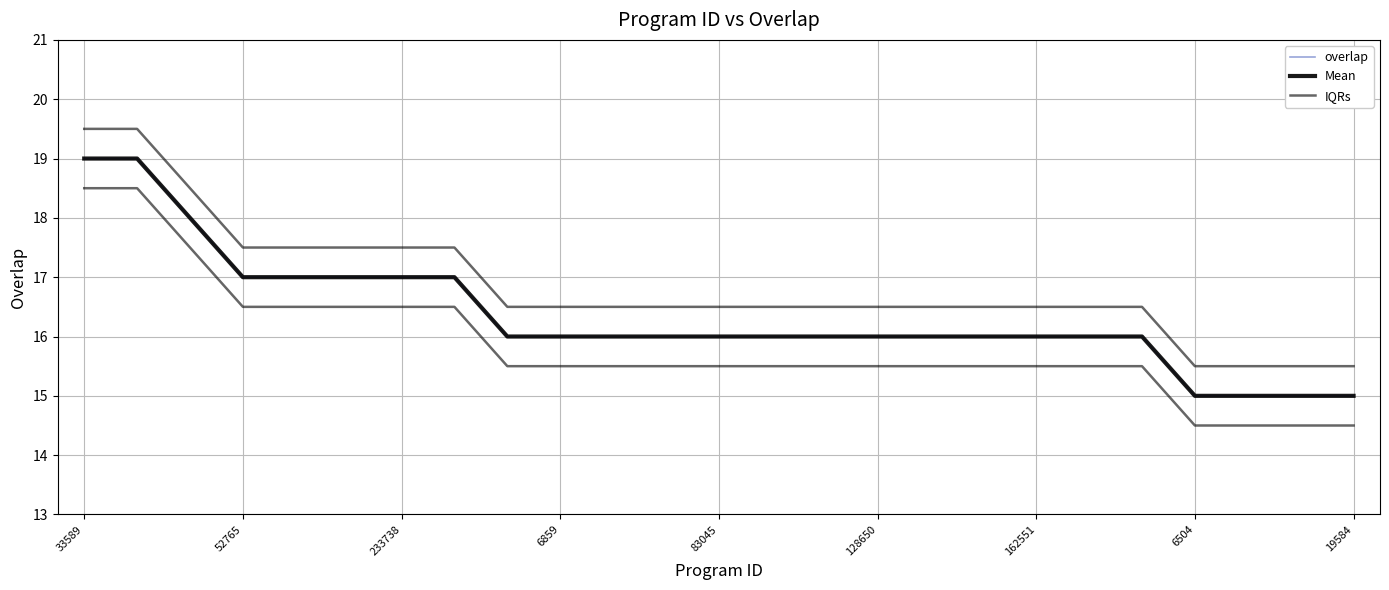

Which category has the highest value in the overlap series?

33589